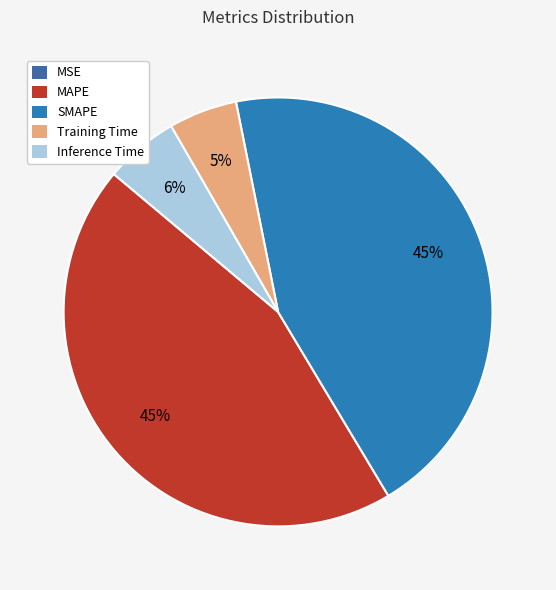

Which slice is the largest?

MAPE